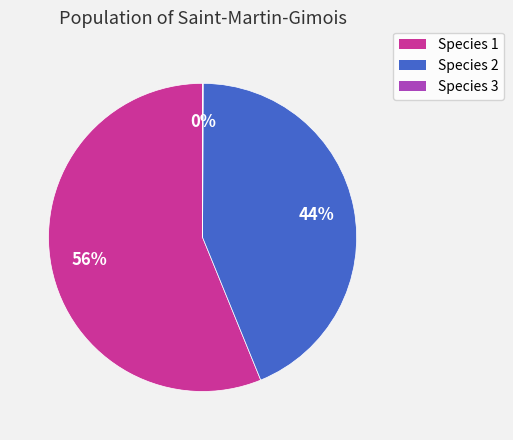

To the nearest percent, what is the difference between the largest and smallest slice percentages?

56%